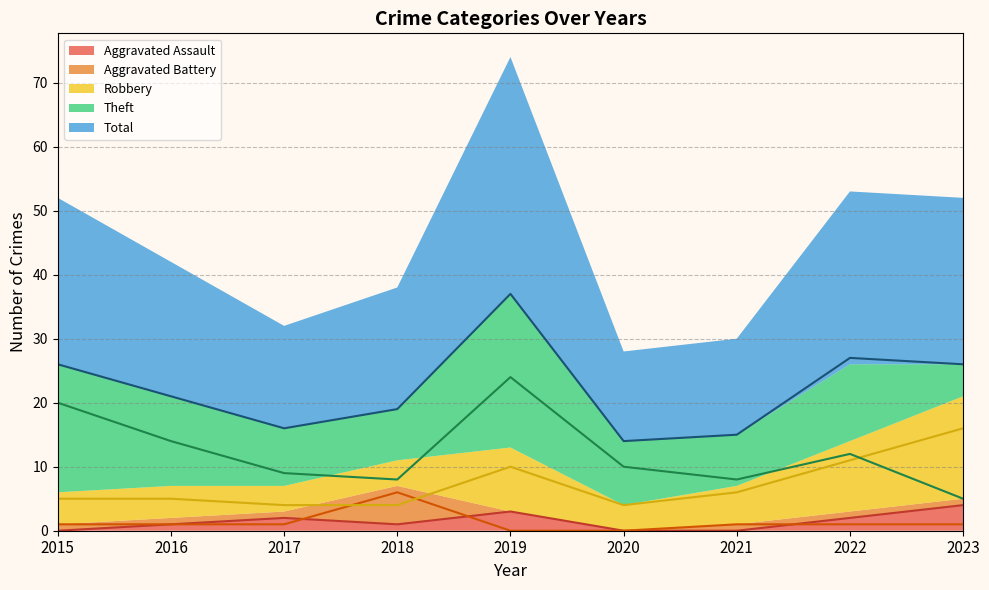

Does the chart display data point markers on the line(s)?

No